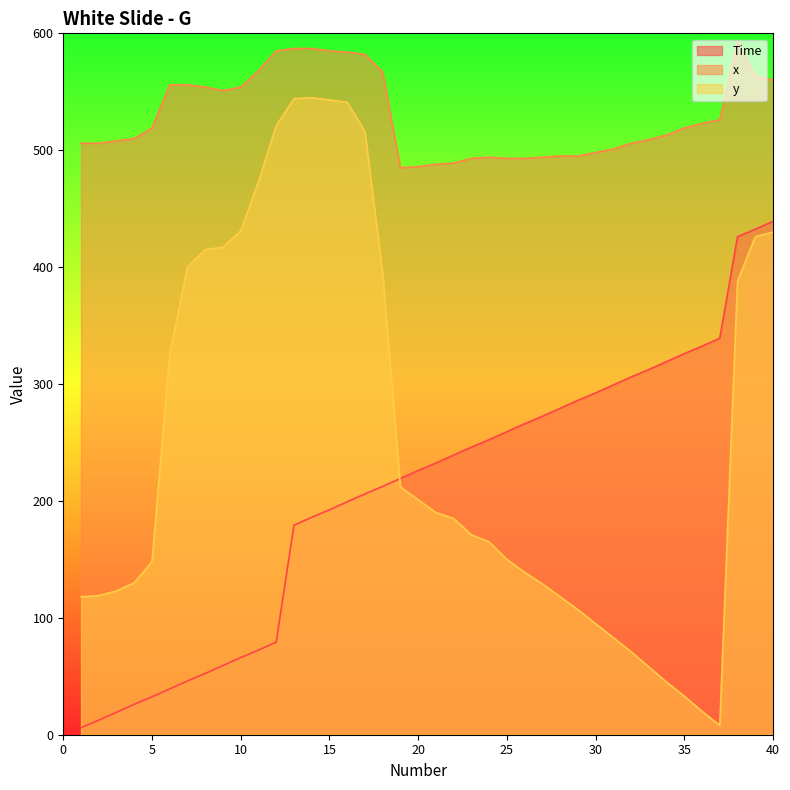

At which category is the sum across all series the highest?

40